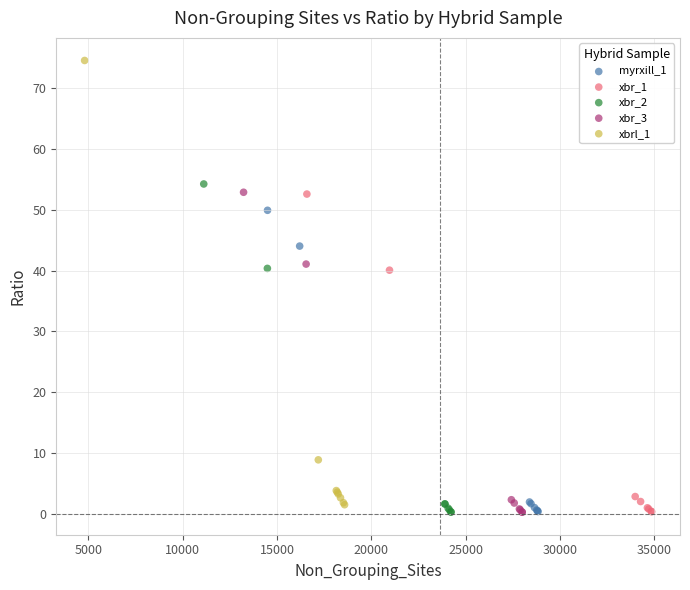

Which series has the largest Y range (max minus min)?

xbrl_1